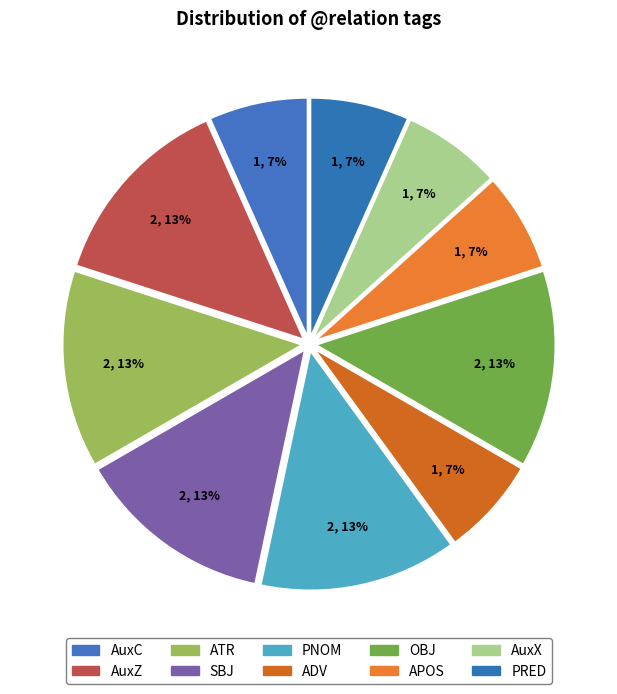

What percentage is the APOS slice, to the nearest percent?

7%